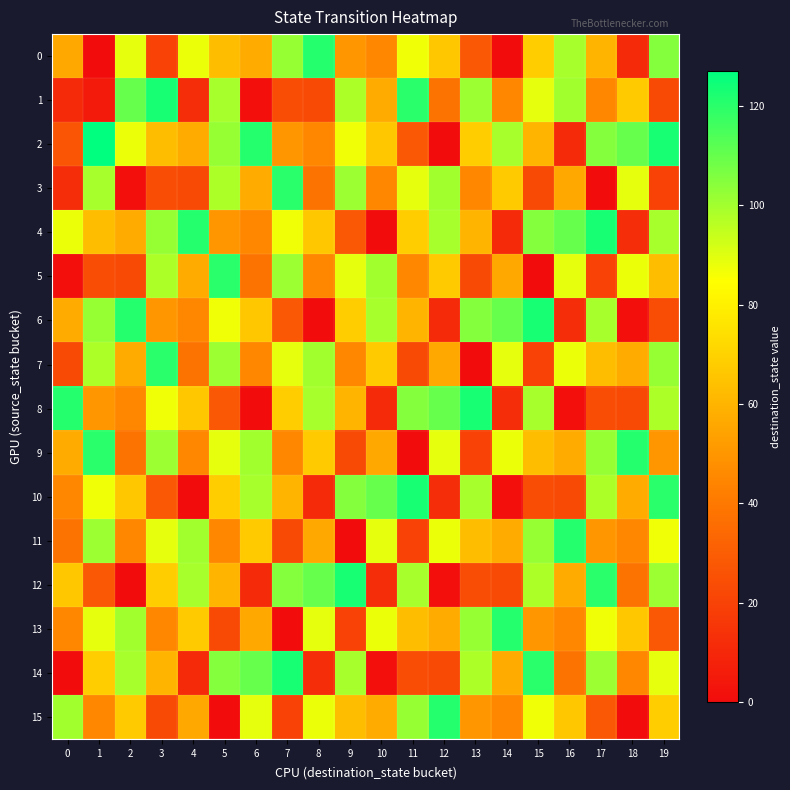

Reading left to right, list all the values displayed in this chart.

0: 0=56	1=0	2=89	3=20	4=88	5=63	6=57	7=102	8=121	9=50	10=45	11=87	12=66	13=28	14=0	15=68	16=99	17=60	18=11	19=105
1: 0=11	1=5	2=110	3=123	4=12	5=99	6=1	7=24	8=23	9=98	10=57	11=120	12=38	13=101	14=45	15=89	16=100	17=45	18=67	19=23
2: 0=27	1=127	2=88	3=63	4=57	5=102	6=121	7=50	8=45	9=87	10=66	11=28	12=0	13=68	14=99	15=60	16=11	17=105	18=110	19=123
3: 0=12	1=99	2=1	3=24	4=23	5=98	6=57	7=120	8=38	9=101	10=45	11=89	12=100	13=45	14=67	15=23	16=56	17=0	18=89	19=20
4: 0=88	1=63	2=57	3=102	4=121	5=50	6=45	7=87	8=66	9=28	10=0	11=68	12=99	13=60	14=11	15=105	16=110	17=123	18=12	19=99
5: 0=1	1=24	2=23	3=98	4=57	5=120	6=38	7=101	8=45	9=89	10=100	11=45	12=67	13=23	14=56	15=0	16=89	17=20	18=88	19=63
6: 0=57	1=102	2=121	3=50	4=45	5=87	6=66	7=28	8=0	9=68	10=99	11=60	12=11	13=105	14=110	15=123	16=12	17=99	18=1	19=24
7: 0=23	1=98	2=57	3=120	4=38	5=101	6=45	7=89	8=100	9=45	10=67	11=23	12=56	13=0	14=89	15=20	16=88	17=63	18=57	19=102
8: 0=121	1=50	2=45	3=87	4=66	5=28	6=0	7=68	8=99	9=60	10=11	11=105	12=110	13=123	14=12	15=99	16=1	17=24	18=23	19=98
9: 0=57	1=120	2=38	3=101	4=45	5=89	6=100	7=45	8=67	9=23	10=56	11=0	12=89	13=20	14=88	15=63	16=57	17=102	18=121	19=50
10: 0=45	1=87	2=66	3=28	4=0	5=68	6=99	7=60	8=11	9=105	10=110	11=123	12=12	13=99	14=1	15=24	16=23	17=98	18=57	19=120
11: 0=38	1=101	2=45	3=89	4=100	5=45	6=67	7=23	8=56	9=0	10=89	11=20	12=88	13=63	14=57	15=102	16=121	17=50	18=45	19=87
12: 0=66	1=28	2=0	3=68	4=99	5=60	6=11	7=105	8=110	9=123	10=12	11=99	12=1	13=24	14=23	15=98	16=57	17=120	18=38	19=101
13: 0=45	1=89	2=100	3=45	4=67	5=23	6=56	7=0	8=89	9=20	10=88	11=63	12=57	13=102	14=121	15=50	16=45	17=87	18=66	19=28
14: 0=0	1=68	2=99	3=60	4=11	5=105	6=110	7=123	8=12	9=99	10=1	11=24	12=23	13=98	14=57	15=120	16=38	17=101	18=45	19=89
15: 0=100	1=45	2=67	3=23	4=56	5=0	6=89	7=20	8=88	9=63	10=57	11=102	12=121	13=50	14=45	15=87	16=66	17=28	18=0	19=68